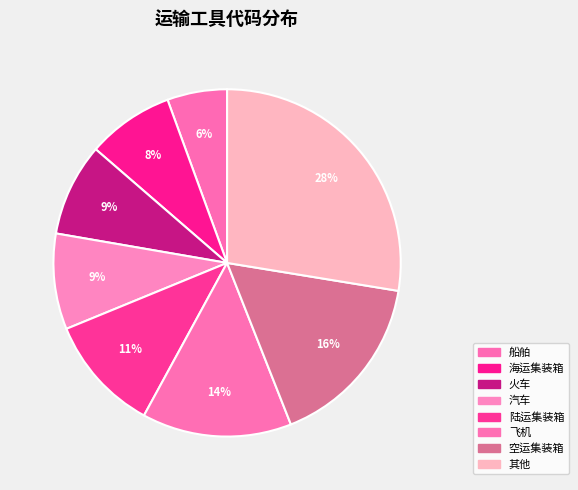

Is it true that 其他 is 28% of the pie?

True